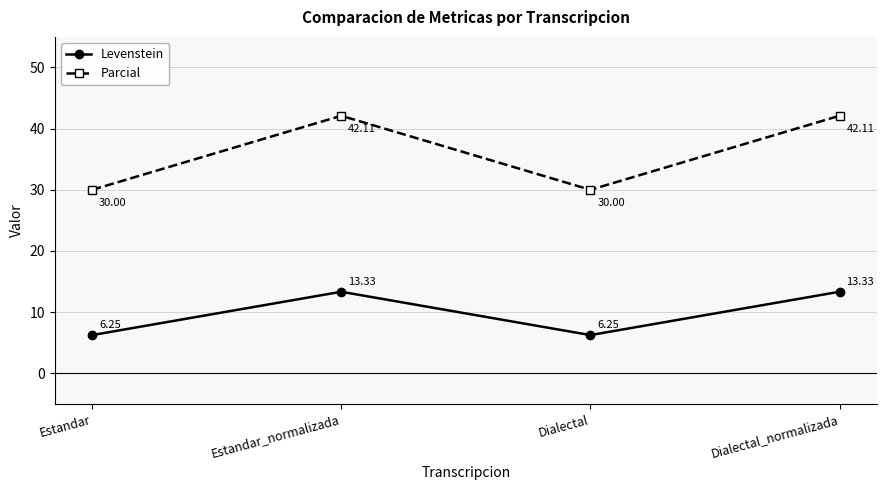

Rank the series by their maximum value, from highest to lowest.

Parcial, Levenstein